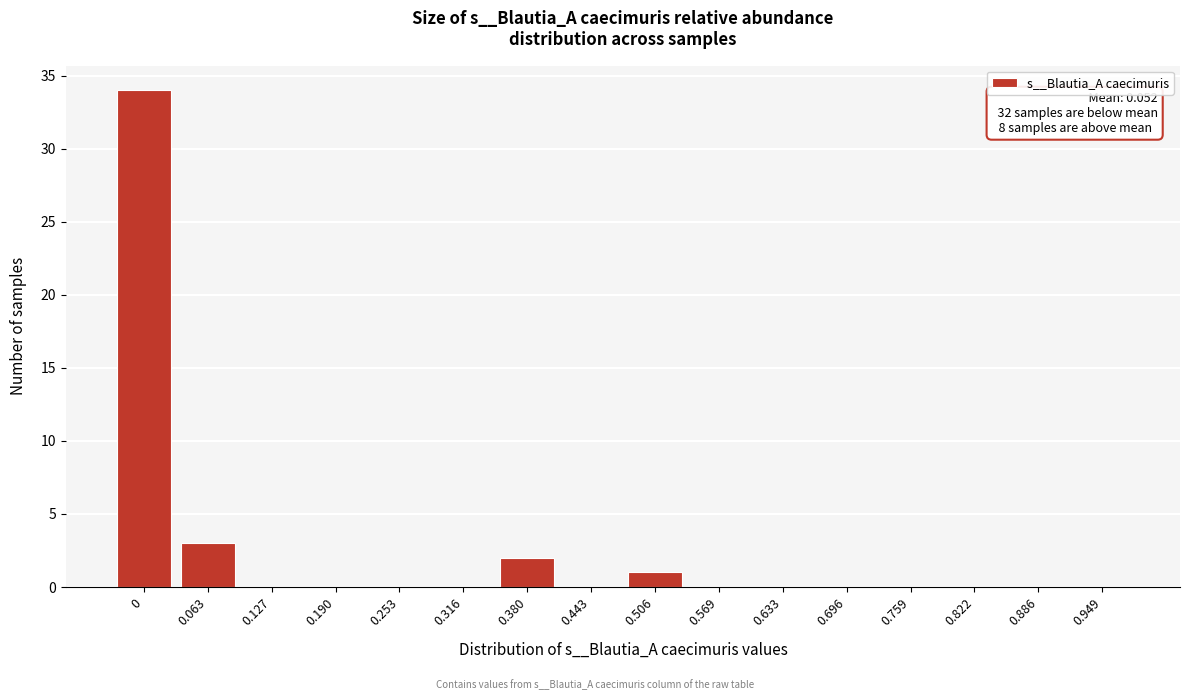

Reading right to left, what are all the values shown in this chart?

0.949=0	0.886=0	0.822=0	0.759=0	0.696=0	0.633=0	0.569=0	0.506=1	0.443=0	0.380=2	0.316=0	0.253=0	0.190=0	0.127=0	0.063=3	0=34